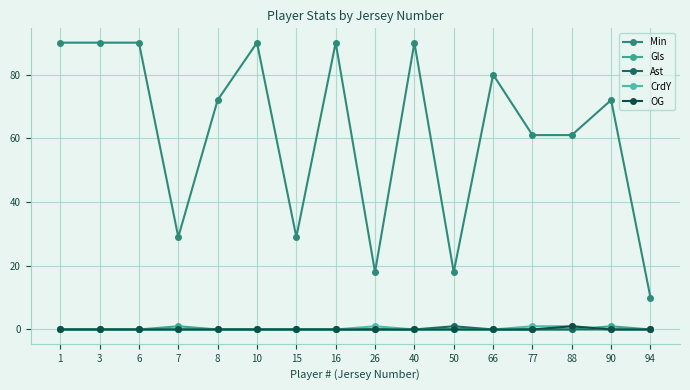

The Min series shows 72 at 8. True or false?

True